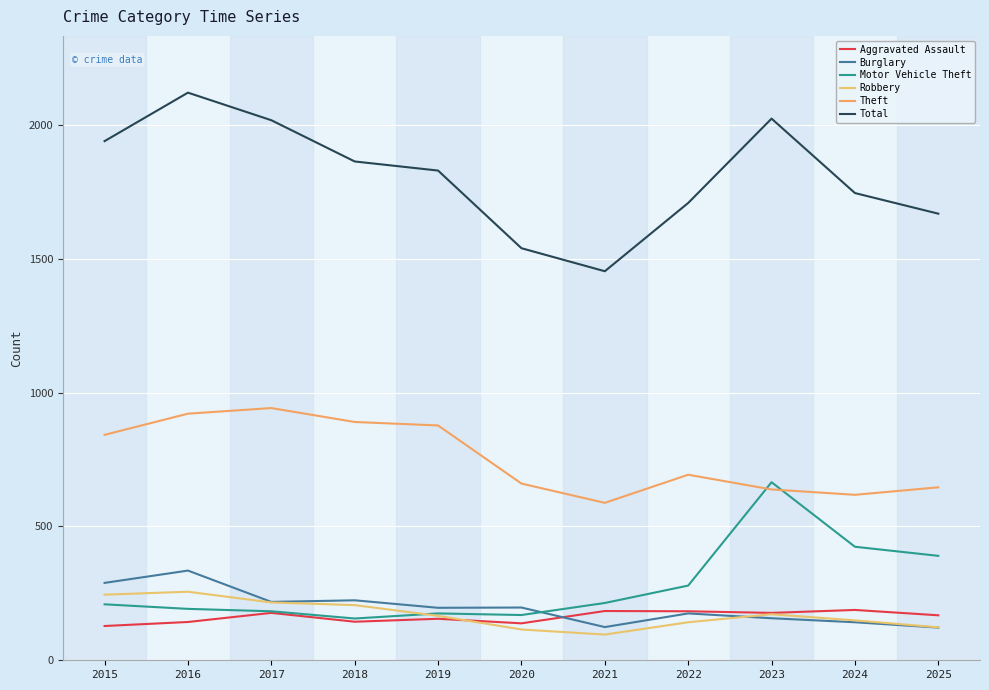

How many values in the Theft series are below 693?

5